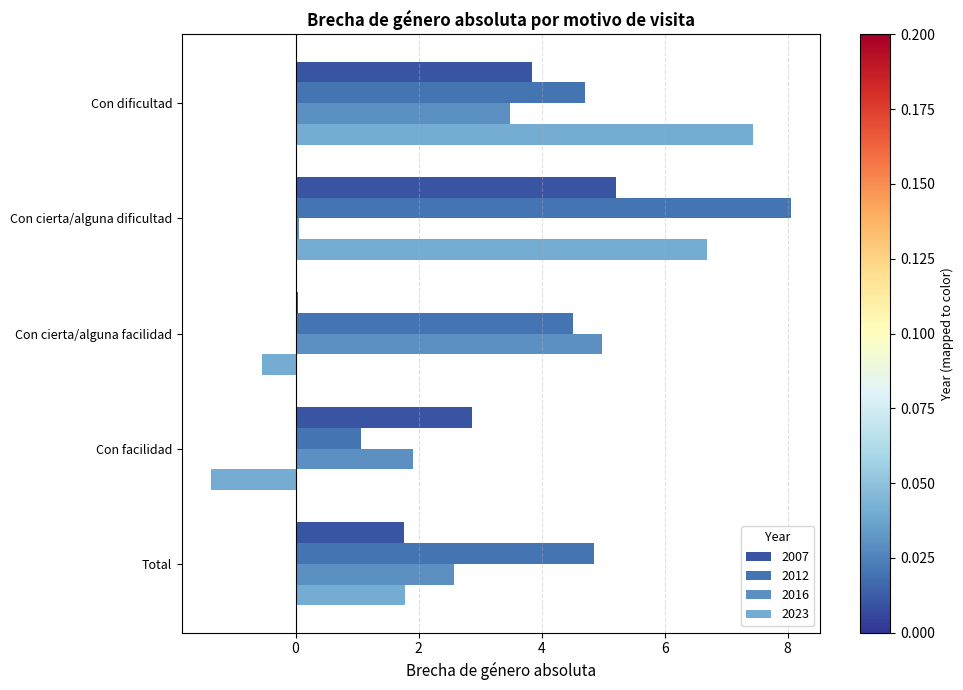

List the series in order of their peak value, lowest first.

2016, 2007, 2023, 2012